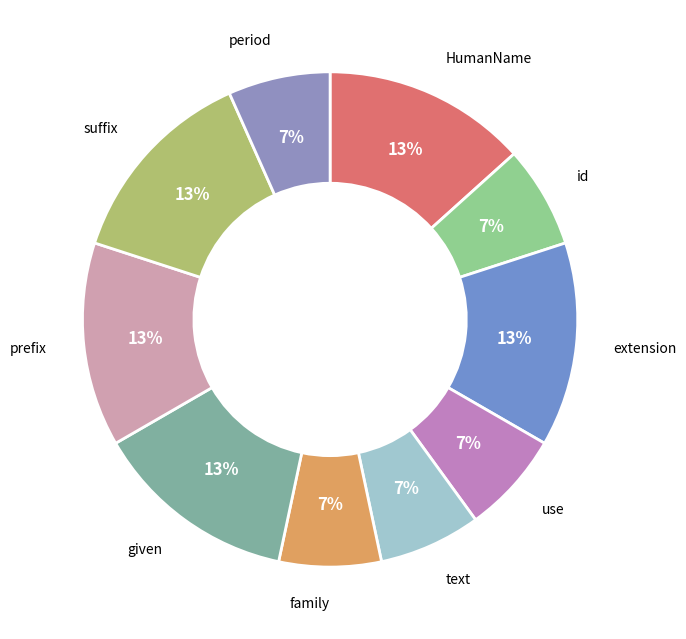

Combined, do given and extension account for over 50%?

No